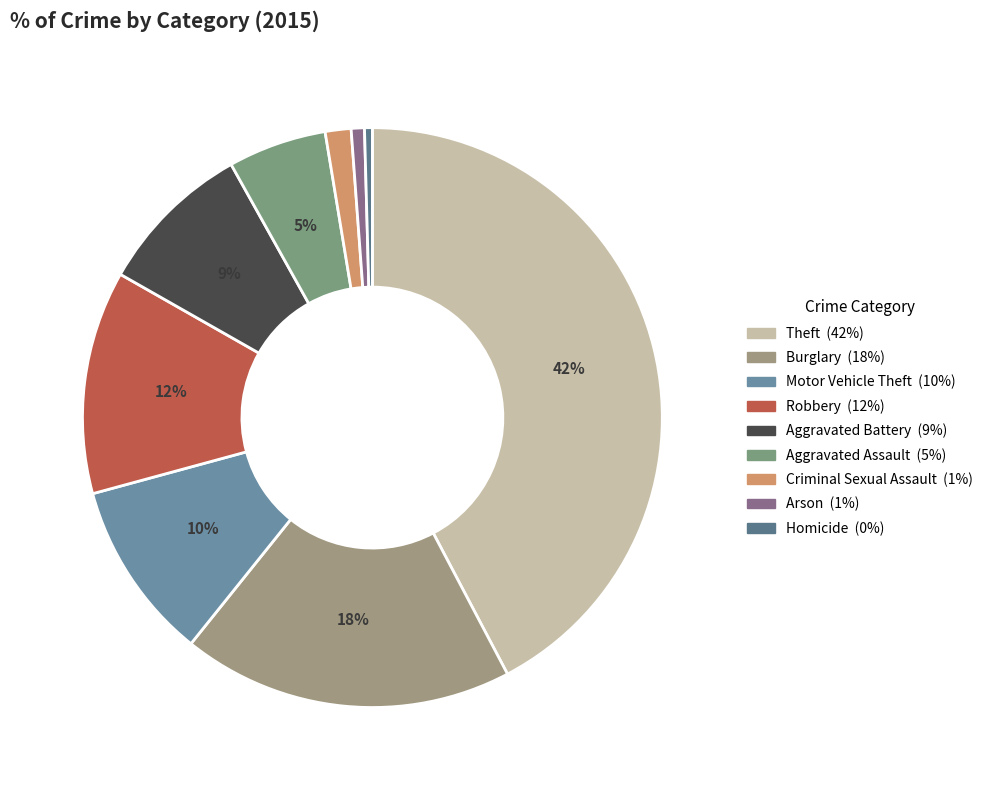

Count the number of slices in the pie.

9